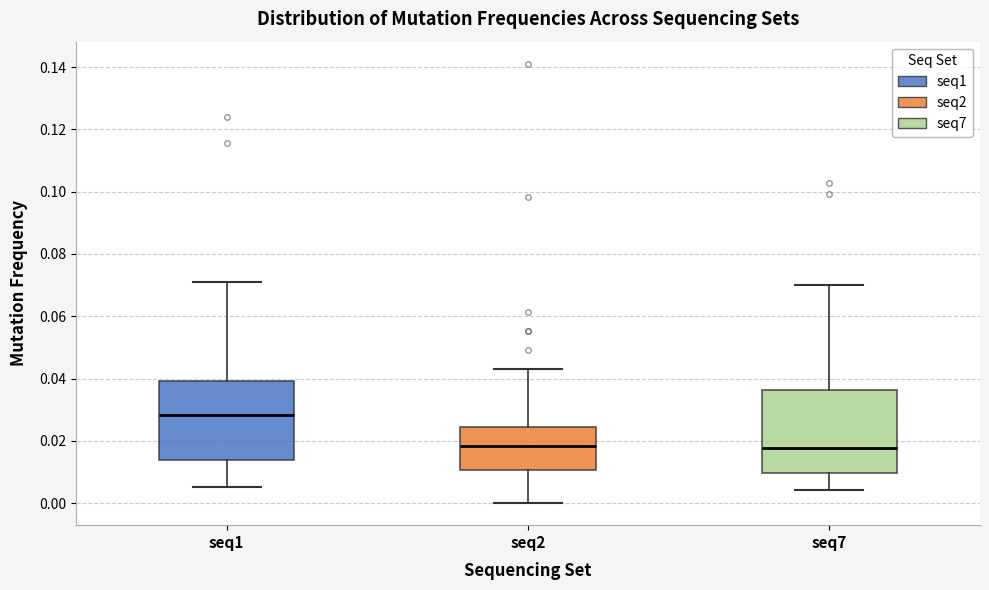

Reading left to right, transcribe this box plot: for each box, give where its median line is, the range the box spans, and where its two whiskers end, as read against the y-axis. The values are not printed on the chart, so give them approximately, as read against the axis.

seq1: median 0.028, box 0.014 to 0.040, whiskers 0.006 to 0.070
seq2: median 0.018, box 0.010 to 0.024, whiskers 0.000 to 0.042
seq7: median 0.018, box 0.010 to 0.036, whiskers 0.004 to 0.070